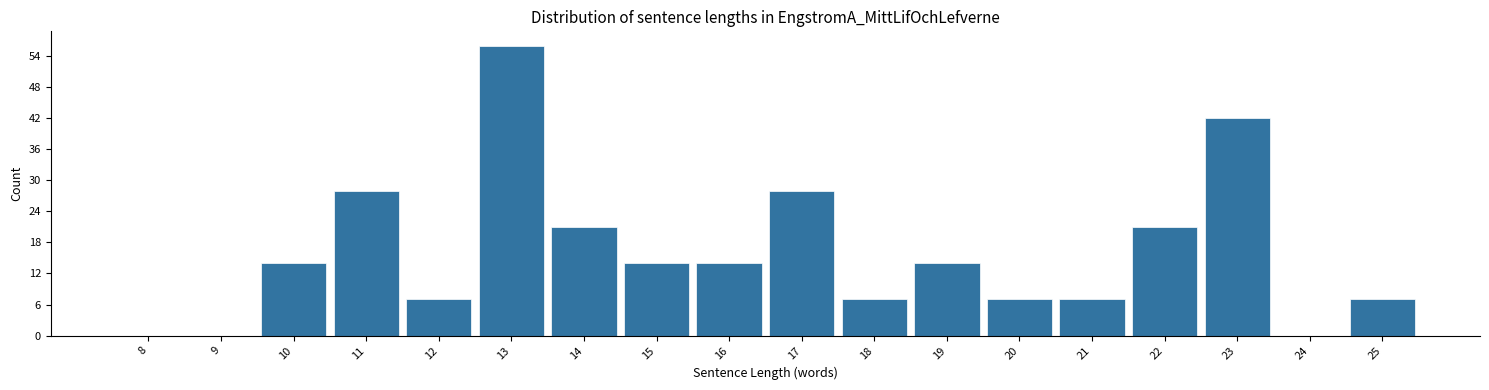

Reading right to left, transcribe all the data shown in this chart.

25=7	24=0	23=42	22=21	21=7	20=7	19=14	18=7	17=28	16=14	15=14	14=21	13=56	12=7	11=28	10=14	9=0	8=0